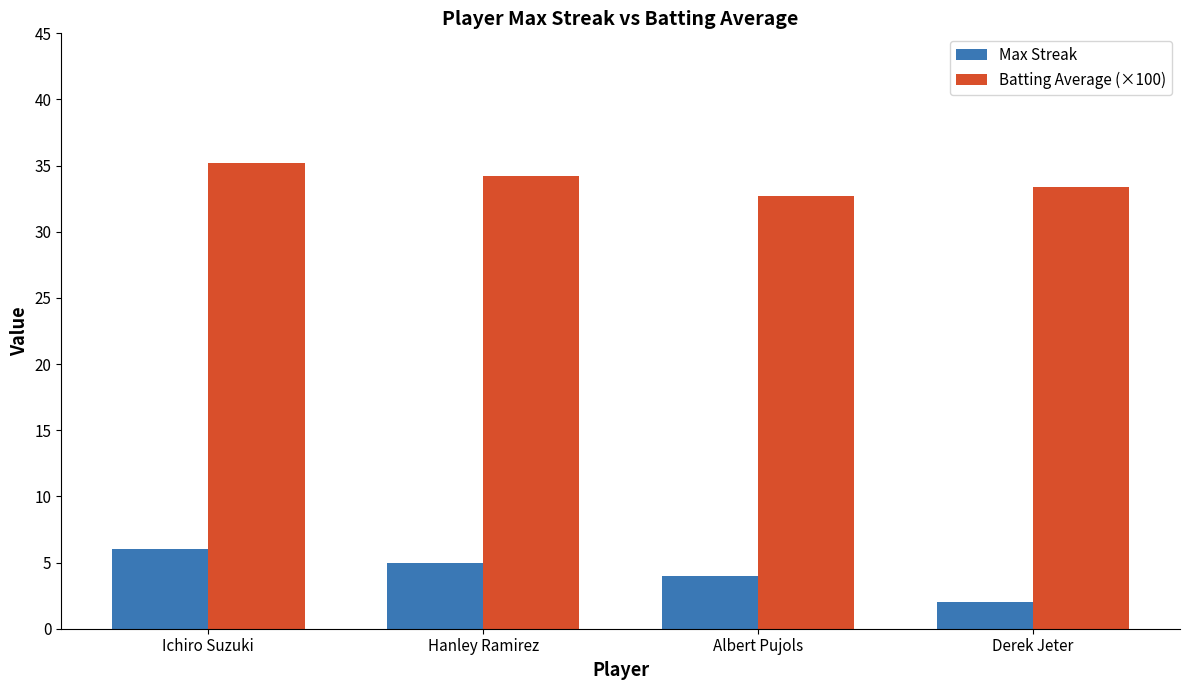

What is the sum of all Max Streak values?

17.0